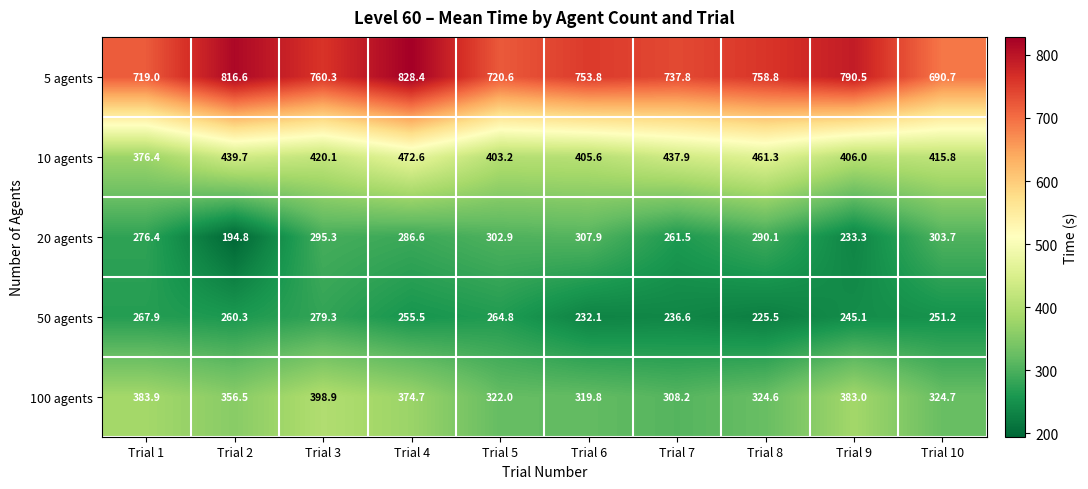

Where does the 10 agents series first go above 420?

Trial 2